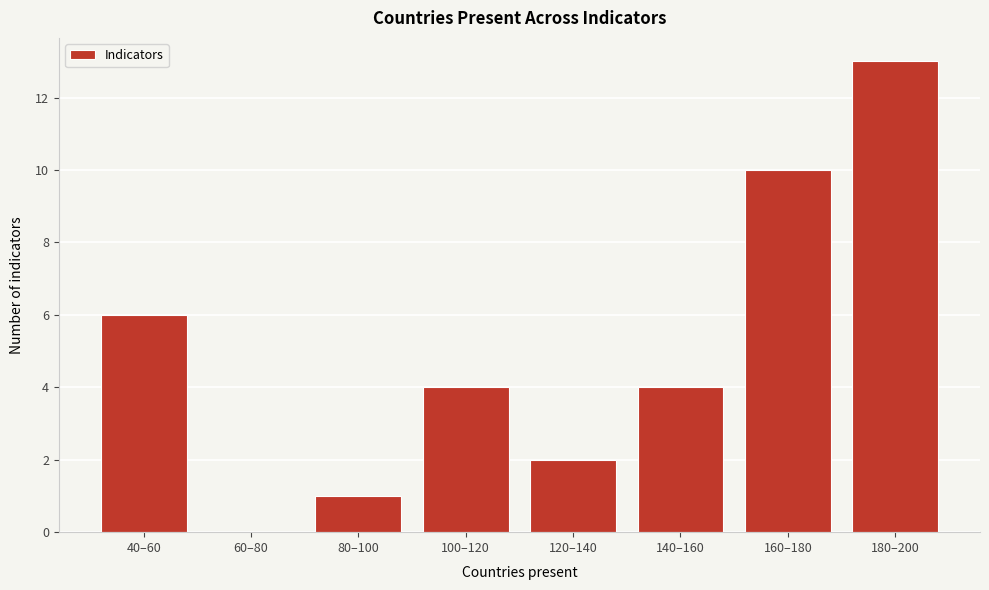

Reading left to right, what are all the values shown in this chart?

40–60=6	60–80=0	80–100=1	100–120=4	120–140=2	140–160=4	160–180=10	180–200=13